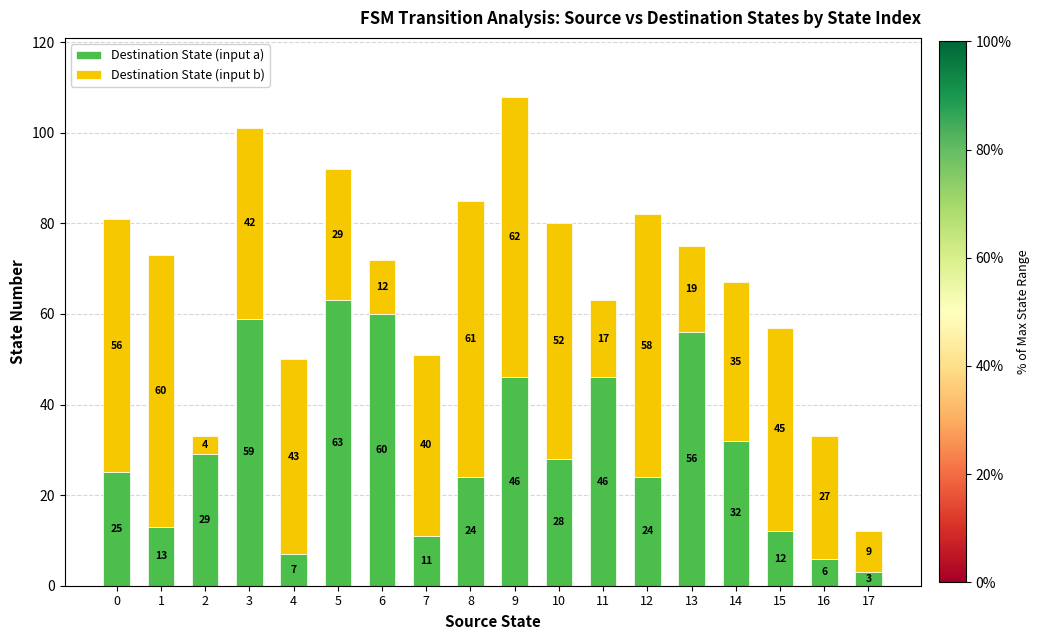

True or false: Destination State (input a) has a value of 59 at 3.

True